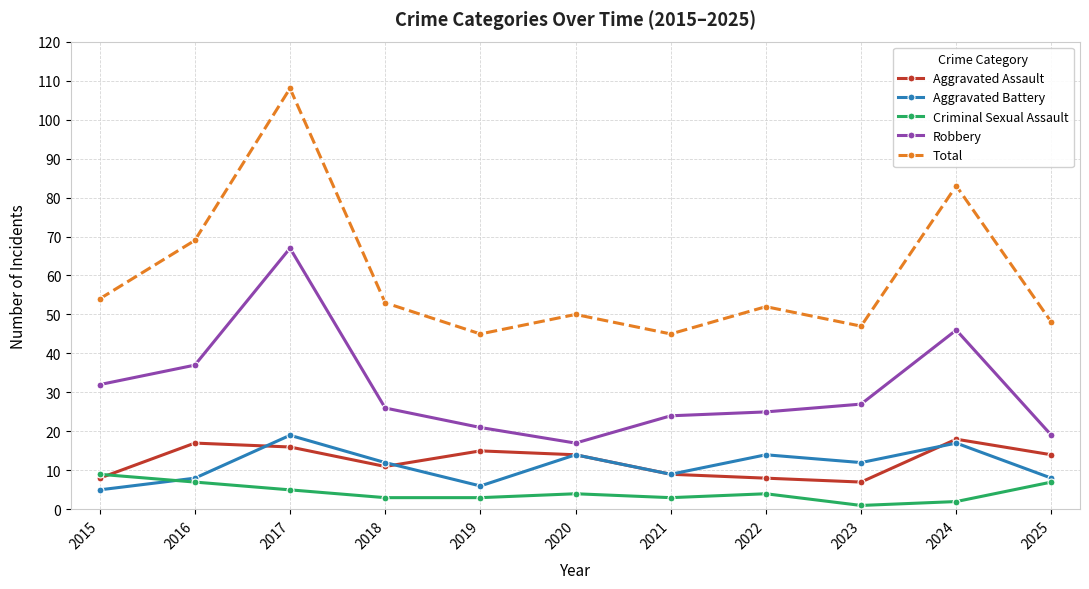

At which category is the sum across all series the highest?

2017